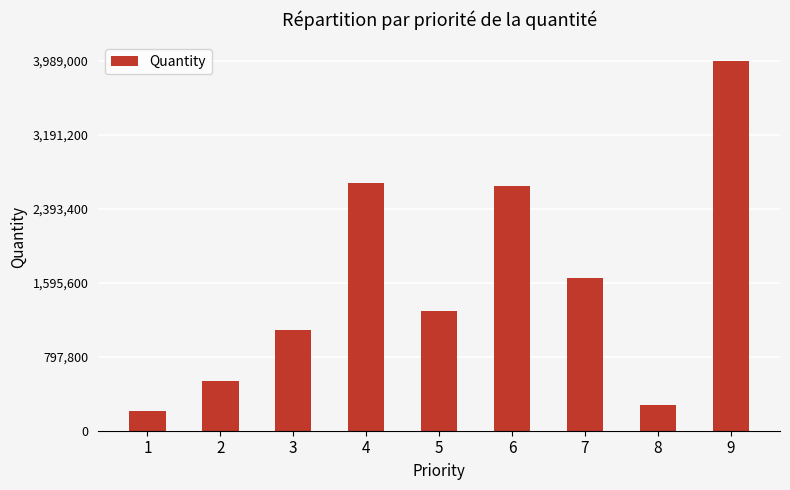

Between 6 and 5, which is larger?

6